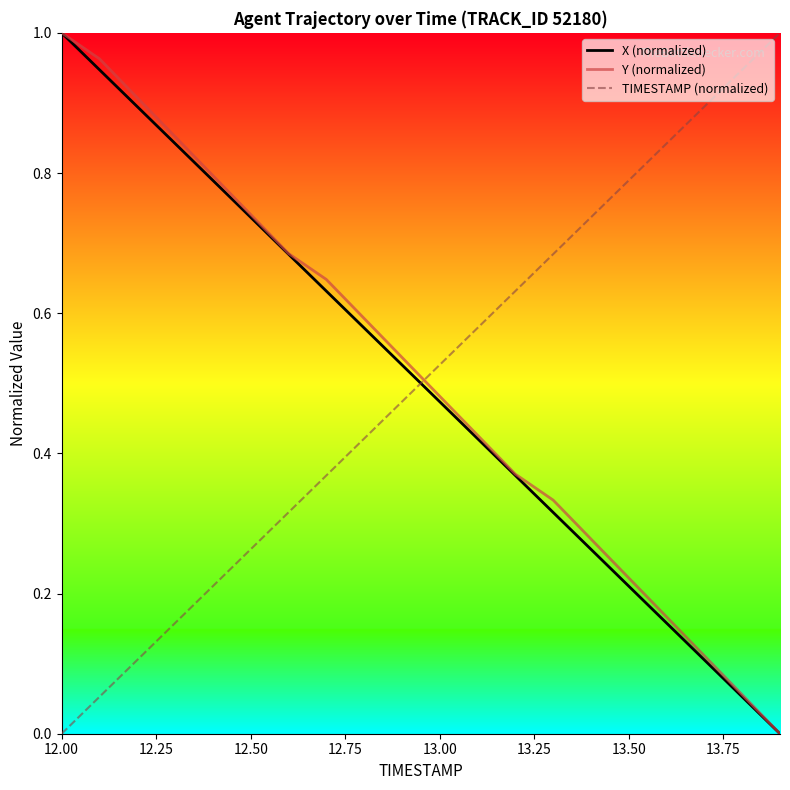

Which series ends up on top after the final intersection of Y (normalized) and TIMESTAMP (normalized)?

TIMESTAMP (normalized)